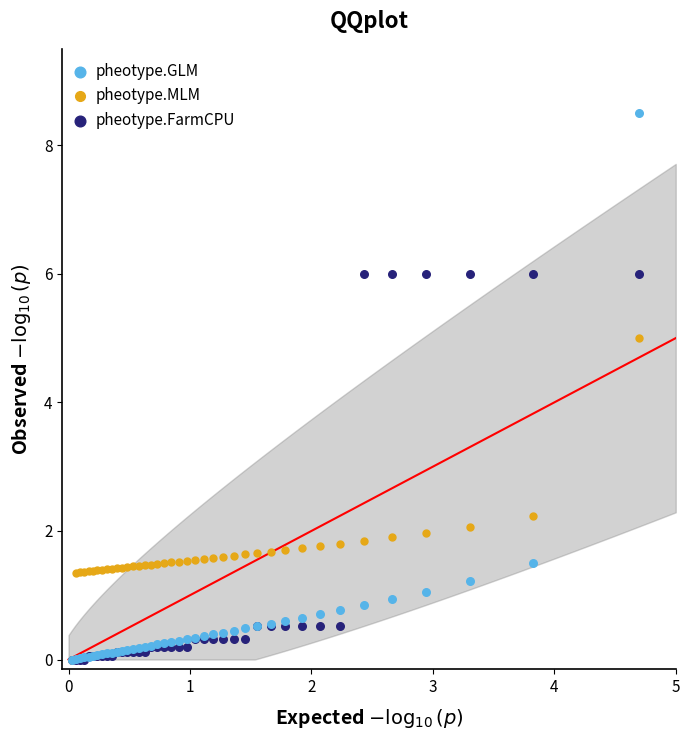

In the pheotype.FarmCPU series, what Y value is closest to 3?

0.5